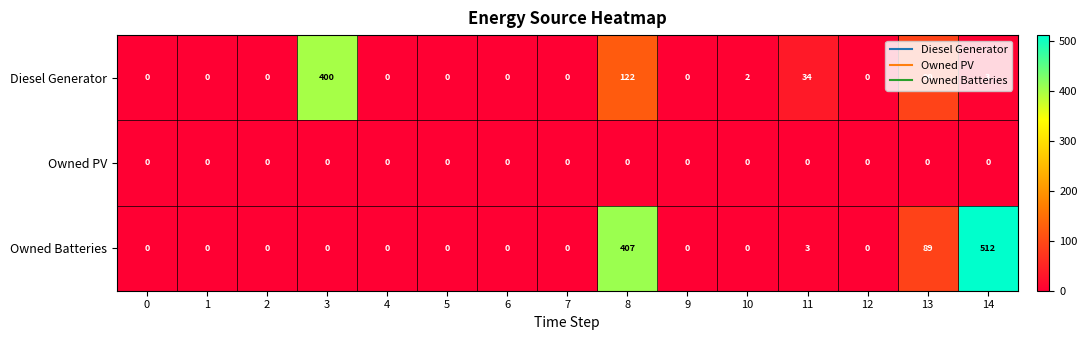

Between 9 and 13, which series saw the biggest shift?

Diesel Generator